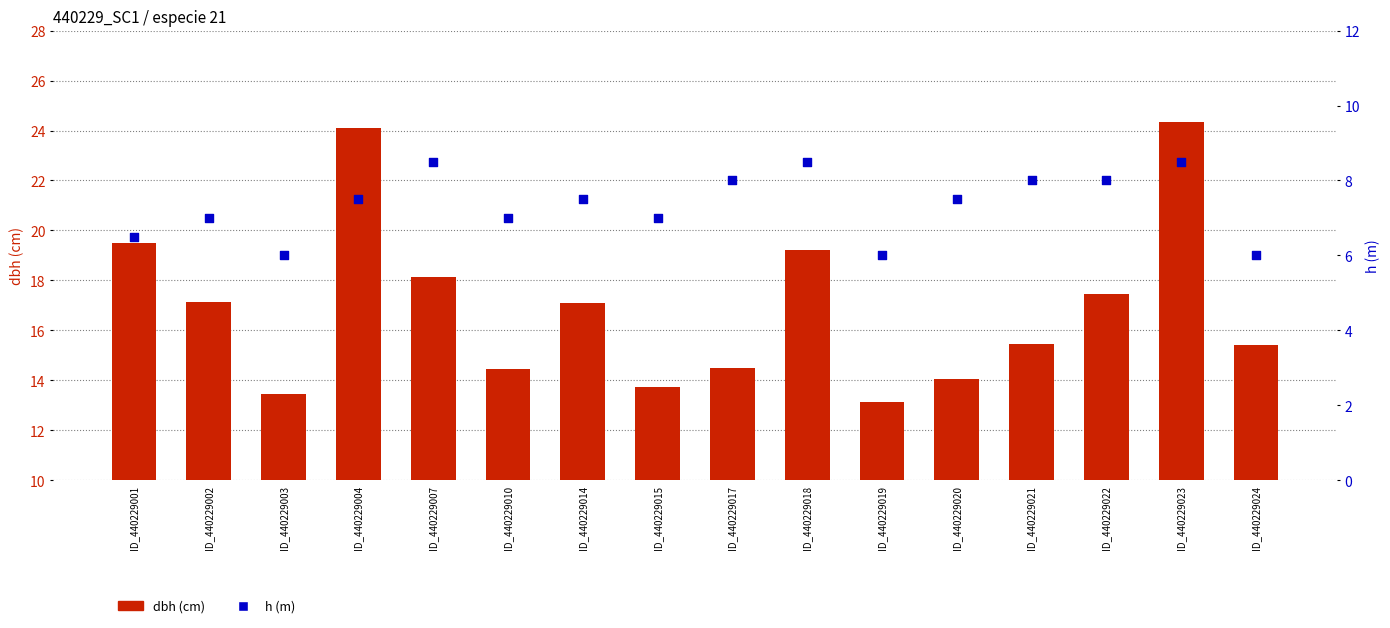

At how many categories does at least one series exceed 10?

16